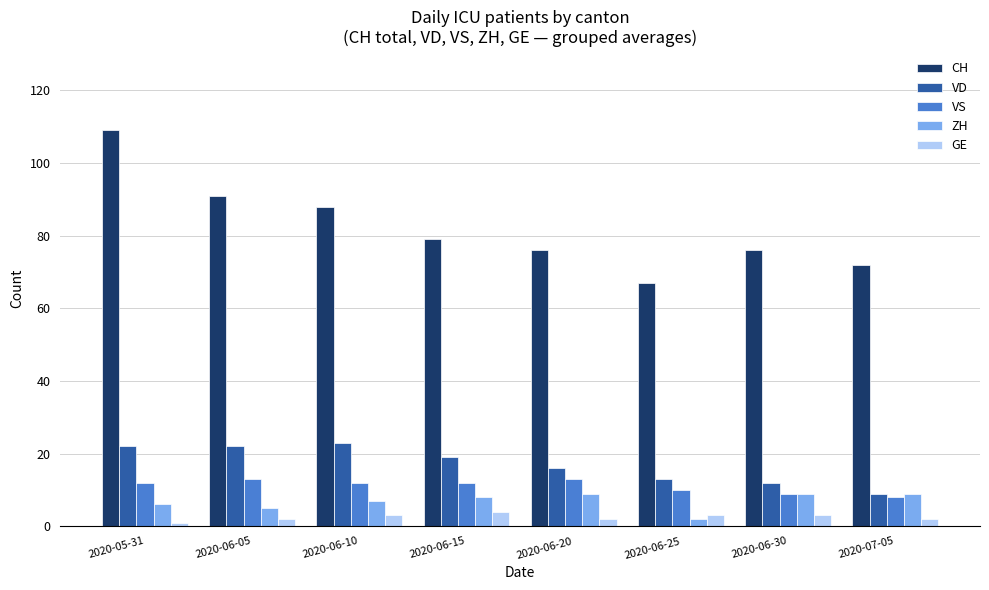

Which series has the largest range (max minus min)?

CH